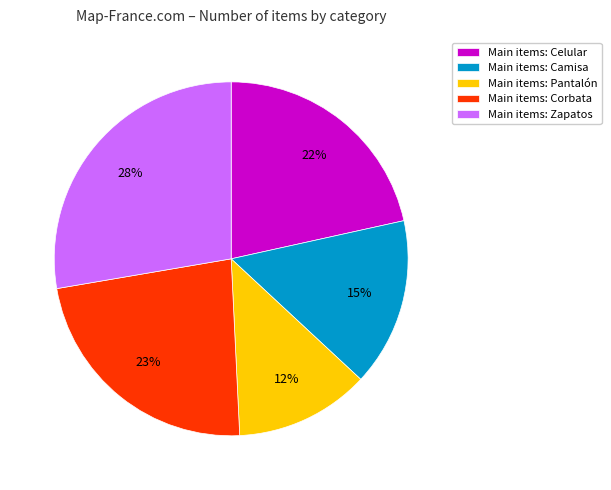

Do Main items: Zapatos and Main items: Corbata together represent more than half of the pie?

Yes